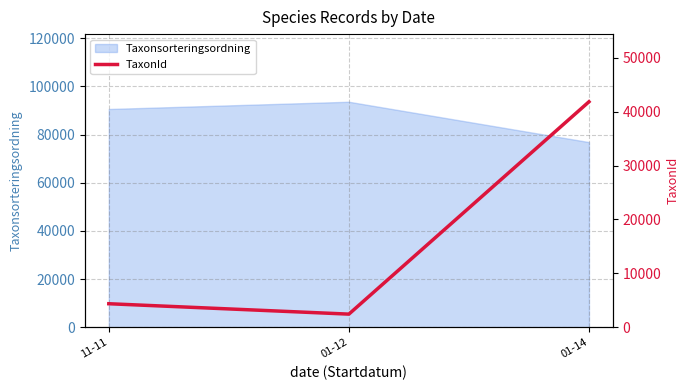

What is the label of the 2nd point from the right?

01-12